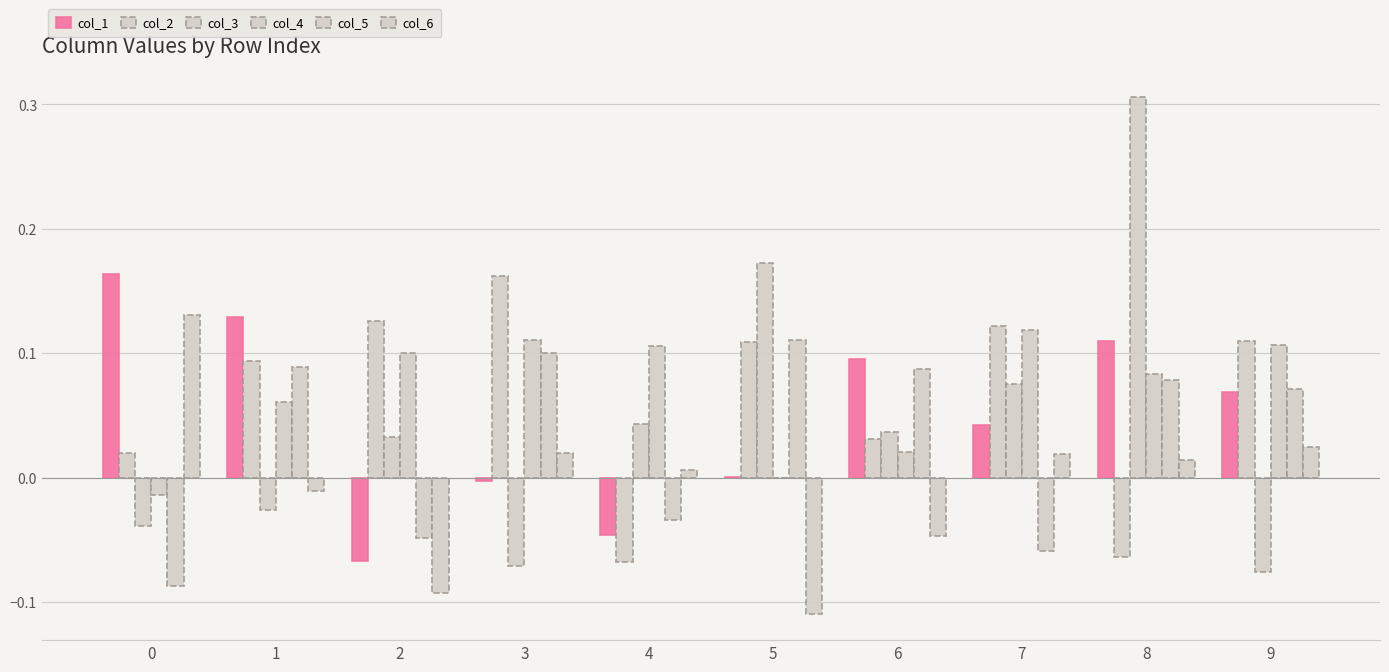

Where does the col_5 series first go above 0?

1